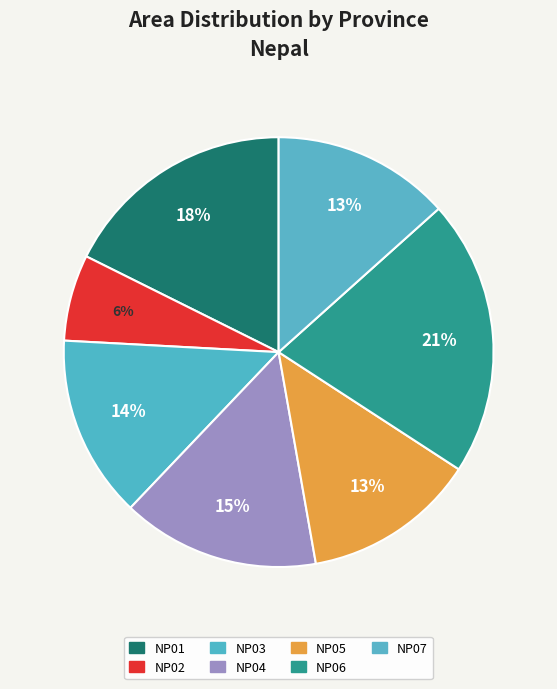

How much of the chart is everything except NP02?

93.5%